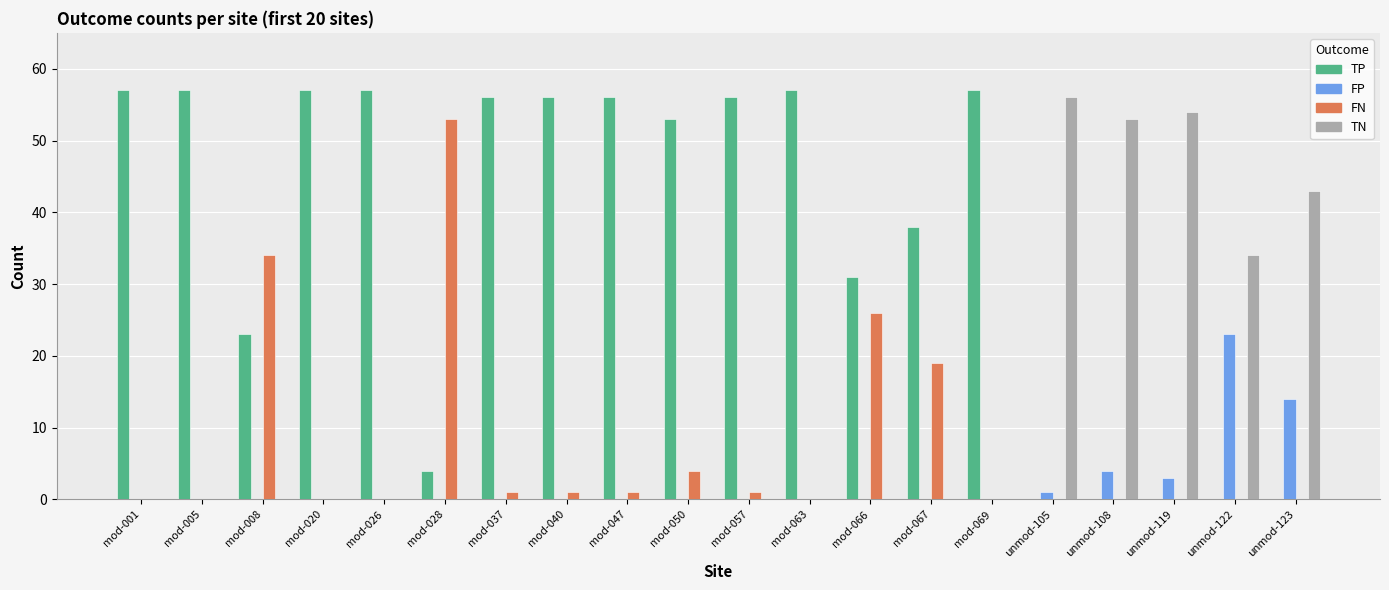

Are the bars horizontal?

No